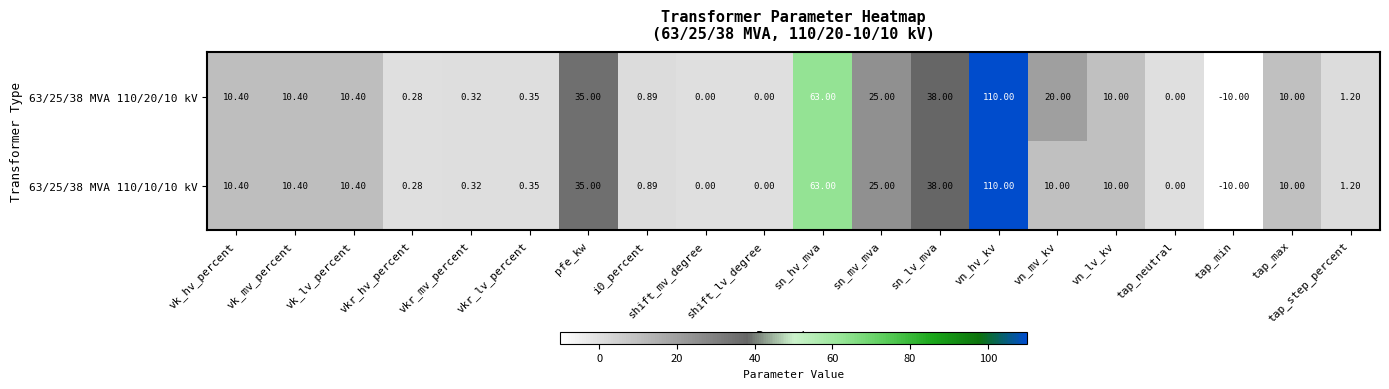

Which label corresponds to the largest value in the chart?

vn_hv_kv